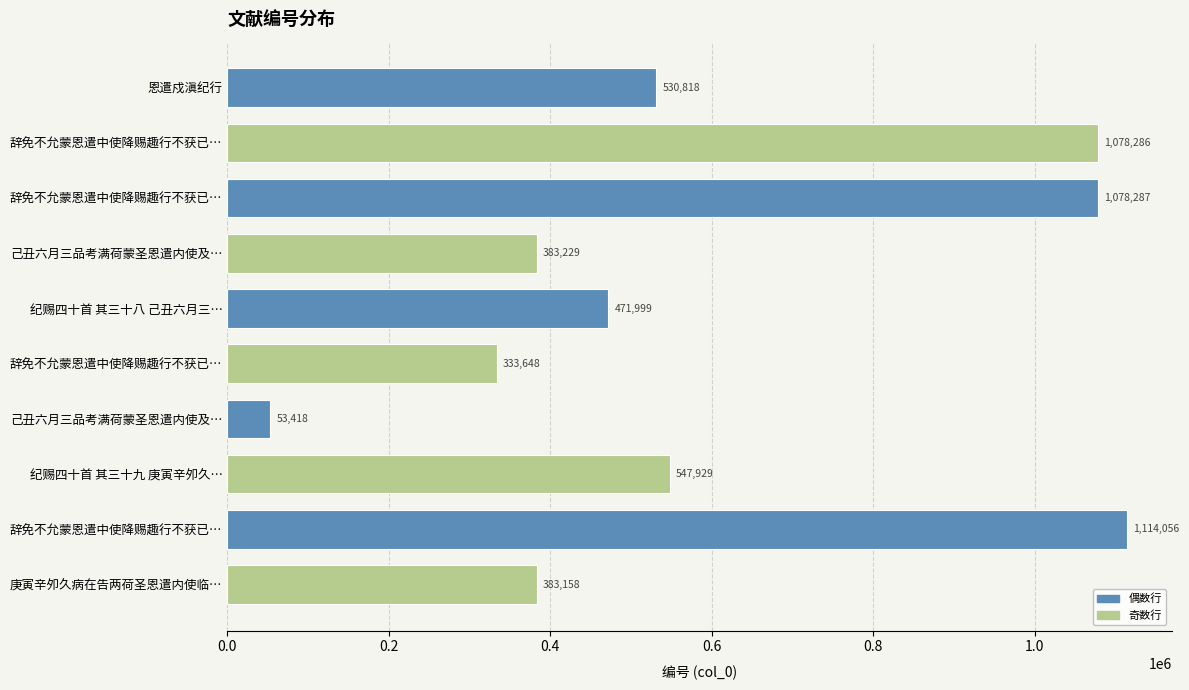

How many values are below 530818?

5